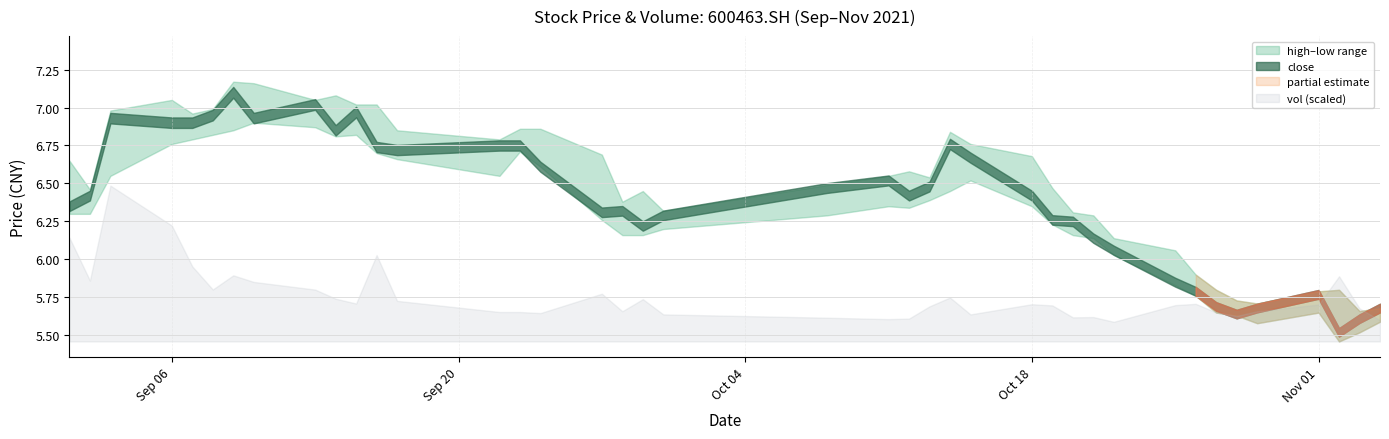

Rank the categories by high value from lowest to highest.

2021/11/03, 2021/11/04, 2021/10/29, 2021/10/28, 2021/11/01, 2021/10/27, 2021/11/02, 2021/10/26, 2021/10/25, 2021/10/22, 2021/10/21, 2021/10/20, 2021/09/30, 2021/09/28, 2021/09/29, 2021/09/02, 2021/10/19, 2021/10/08, 2021/10/13, 2021/10/11, 2021/10/12, 2021/09/01, 2021/10/18, 2021/09/27, 2021/10/15, 2021/09/22, 2021/10/14, 2021/09/17, 2021/09/23, 2021/09/24, 2021/09/07, 2021/09/03, 2021/09/08, 2021/09/15, 2021/09/16, 2021/09/06, 2021/09/13, 2021/09/14, 2021/09/10, 2021/09/09